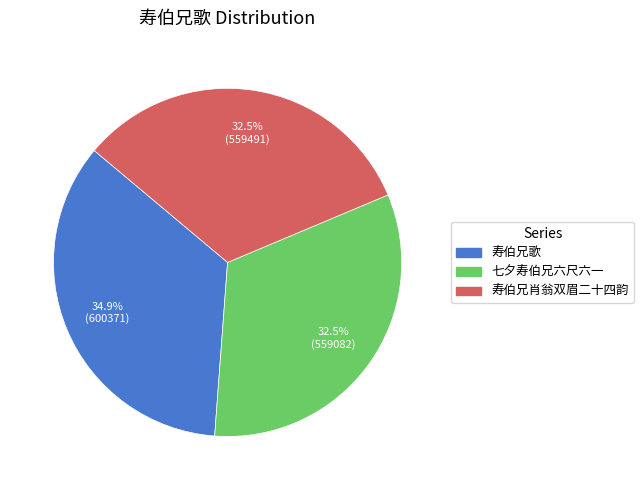

Is 寿伯兄肖翁双眉二十四韵 the majority of the pie?

No